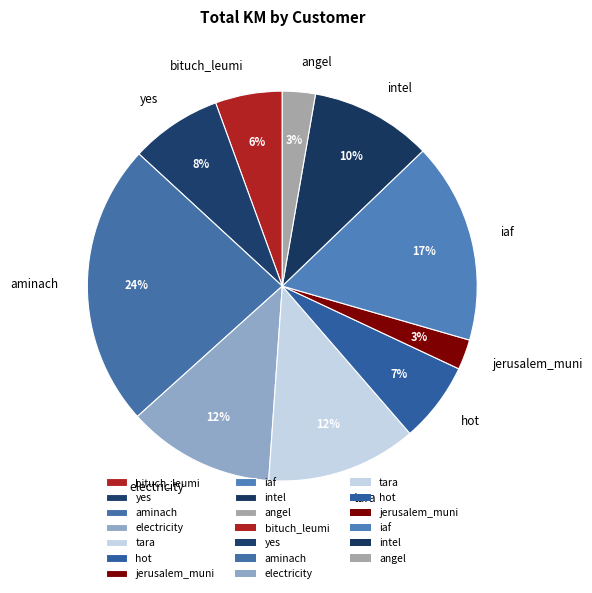

Combined, do electricity and angel account for over 50%?

No